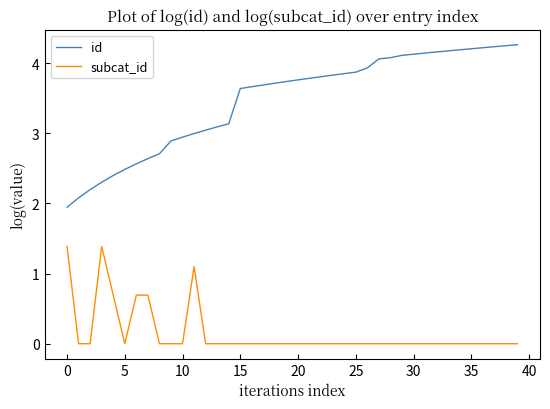

What is the difference between the maximum and minimum values in the id series?

2.3